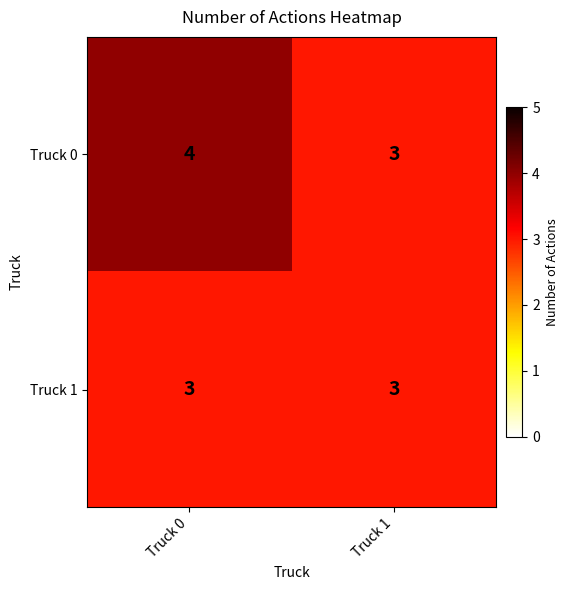

List the labels in order of Truck 0 value, smallest first.

Truck 1, Truck 0